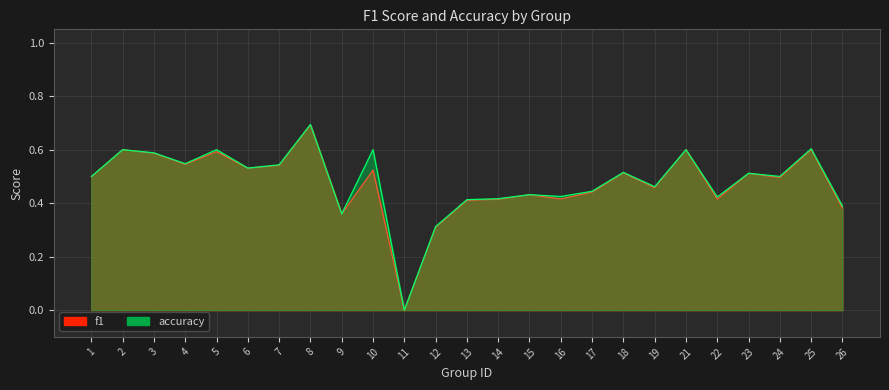

Rank the series by their average value, from lowest to highest.

f1, accuracy